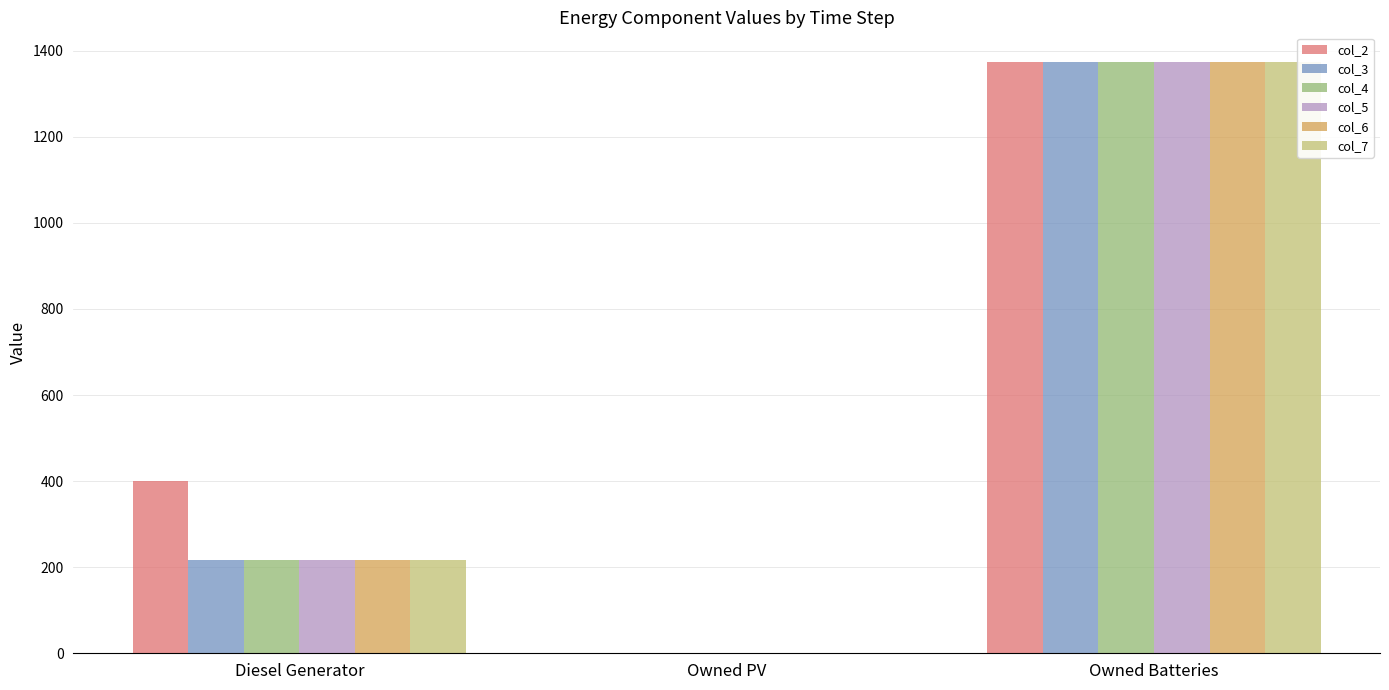

Reading left to right, list all the values displayed in this chart.

col_2: 400	0	1374
col_3: 217	0	1374
col_4: 217	0	1374
col_5: 217	0	1374
col_6: 217	0	1374
col_7: 217	0	1374